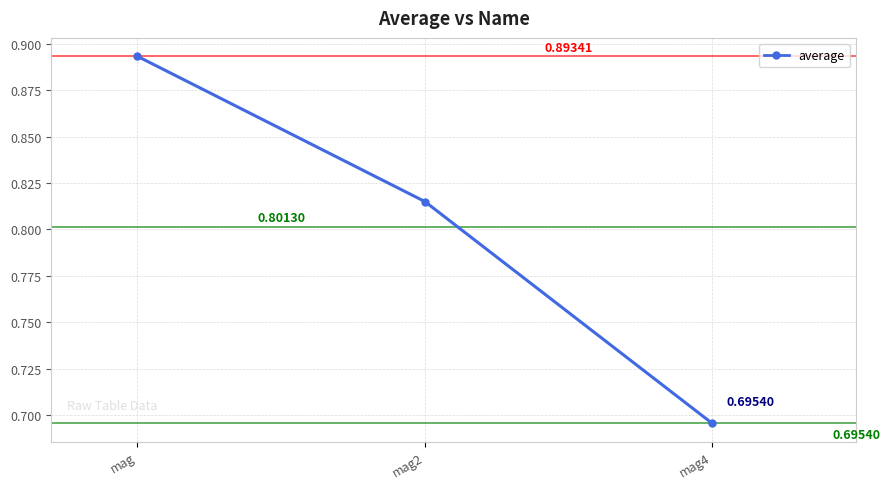

At which label is the value closest to 0?

mag4